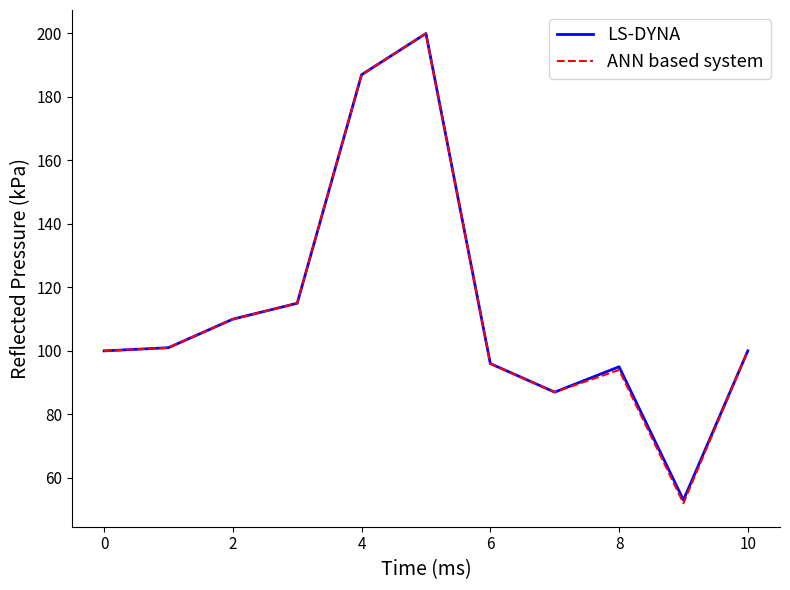

What is the minimum value shown in the chart?

52